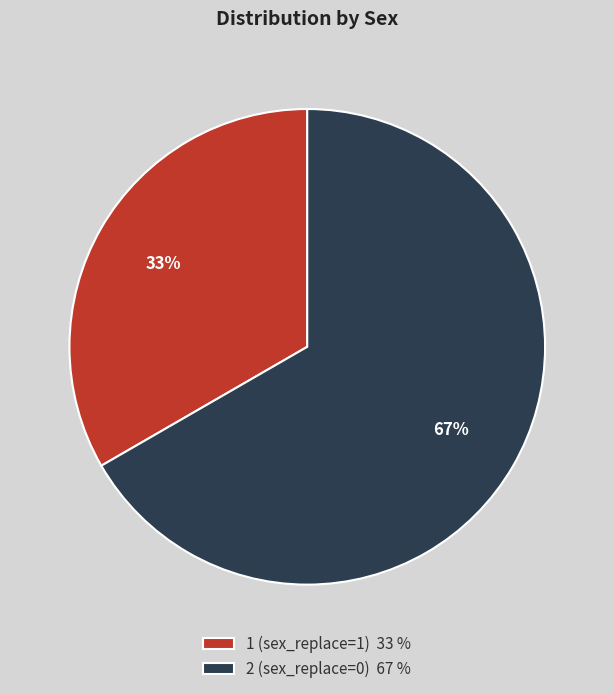

Does 1 (sex_replace=1) represent more than half of the total?

No